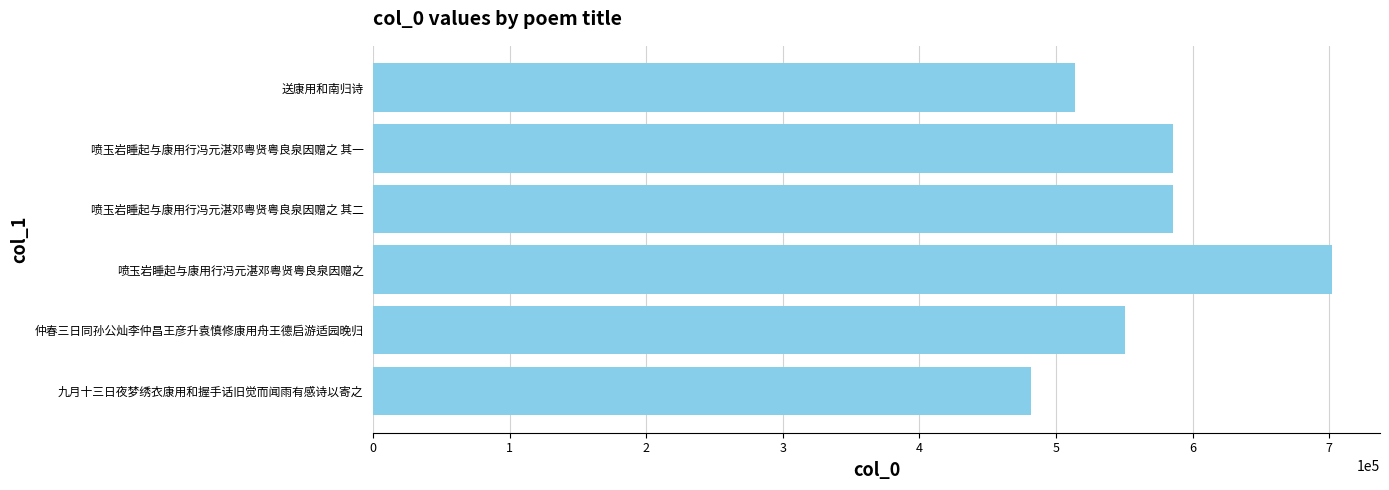

What is the ratio of the value at 喷玉岩睡起与康用行冯元湛邓粤贤粤良泉因赠之 其一 to the value at 送康用和南归诗?

1.1